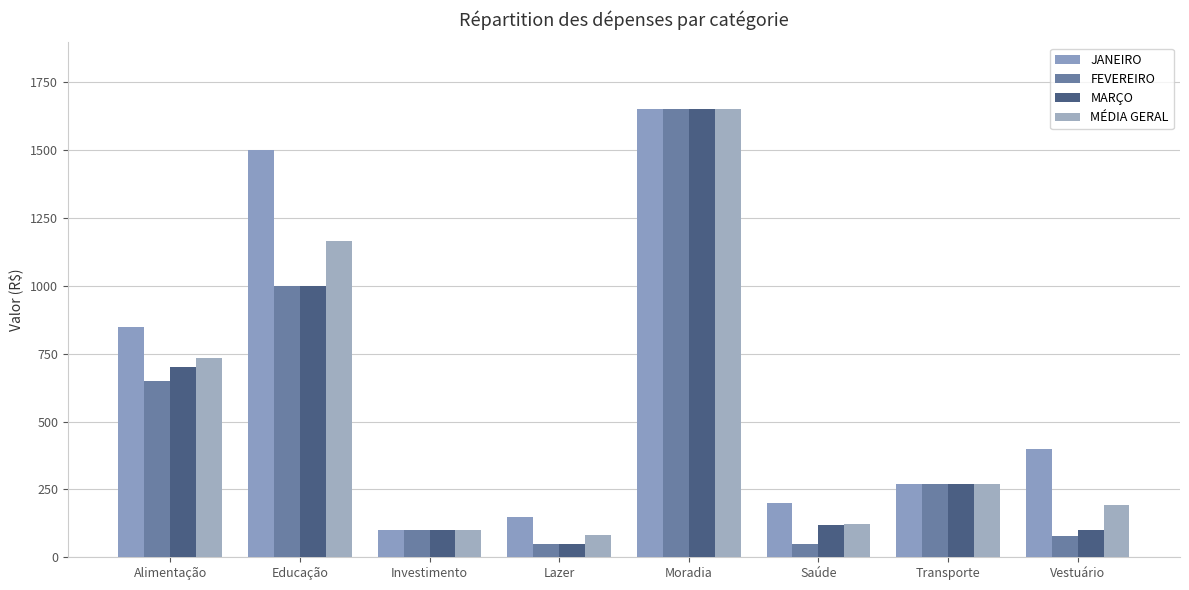

Reading left to right, transcribe all the data shown in this chart.

JANEIRO: Alimentação=850.0	Educação=1500.0	Investimento=100.0	Lazer=150.0	Moradia=1650.0	Saúde=200.0	Transporte=270.0	Vestuário=400.0
FEVEREIRO: Alimentação=650.0	Educação=1000.0	Investimento=100.0	Lazer=50.0	Moradia=1650.0	Saúde=50.0	Transporte=270.0	Vestuário=80.0
MARÇO: Alimentação=700.0	Educação=1000.0	Investimento=100.0	Lazer=50.0	Moradia=1650.0	Saúde=120.0	Transporte=270.0	Vestuário=100.0
MÉDIA GERAL: Alimentação=733.3	Educação=1166.7	Investimento=100.0	Lazer=83.3	Moradia=1650.0	Saúde=123.3	Transporte=270.0	Vestuário=193.3